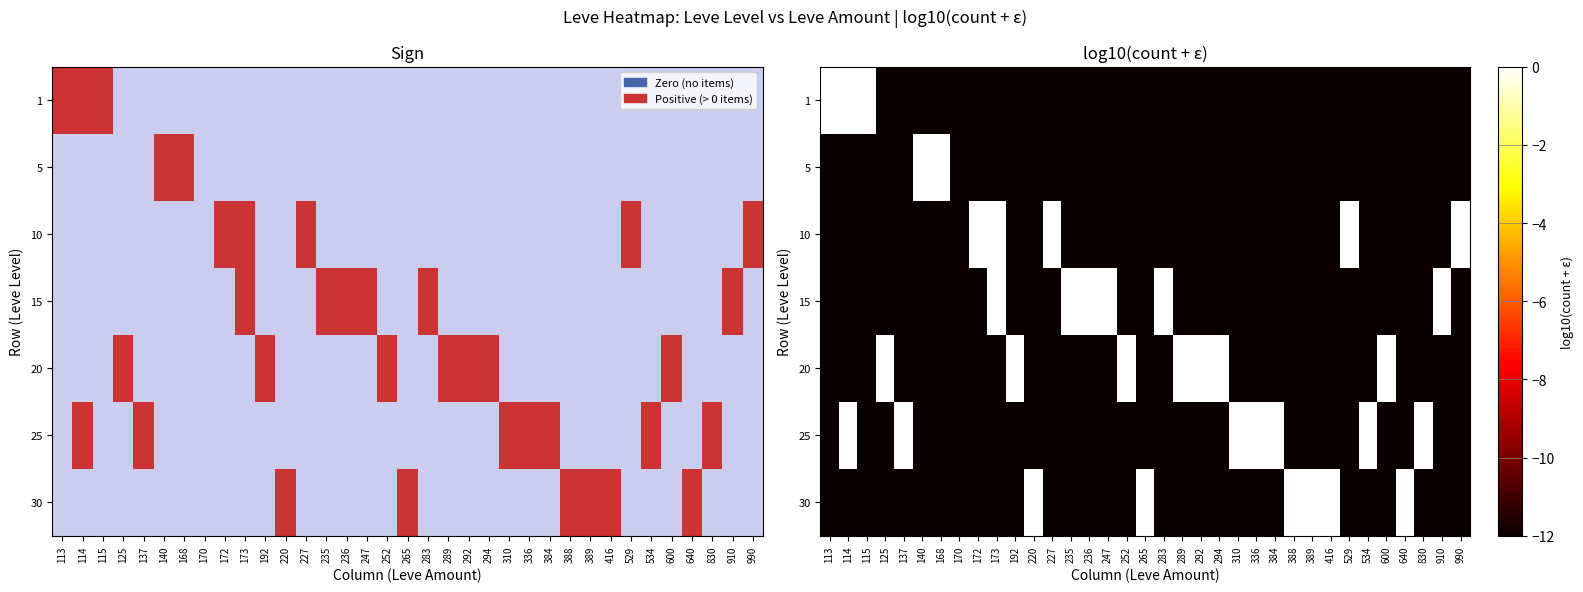

What is the difference between the second highest and minimum values in the 20 series?

12.0